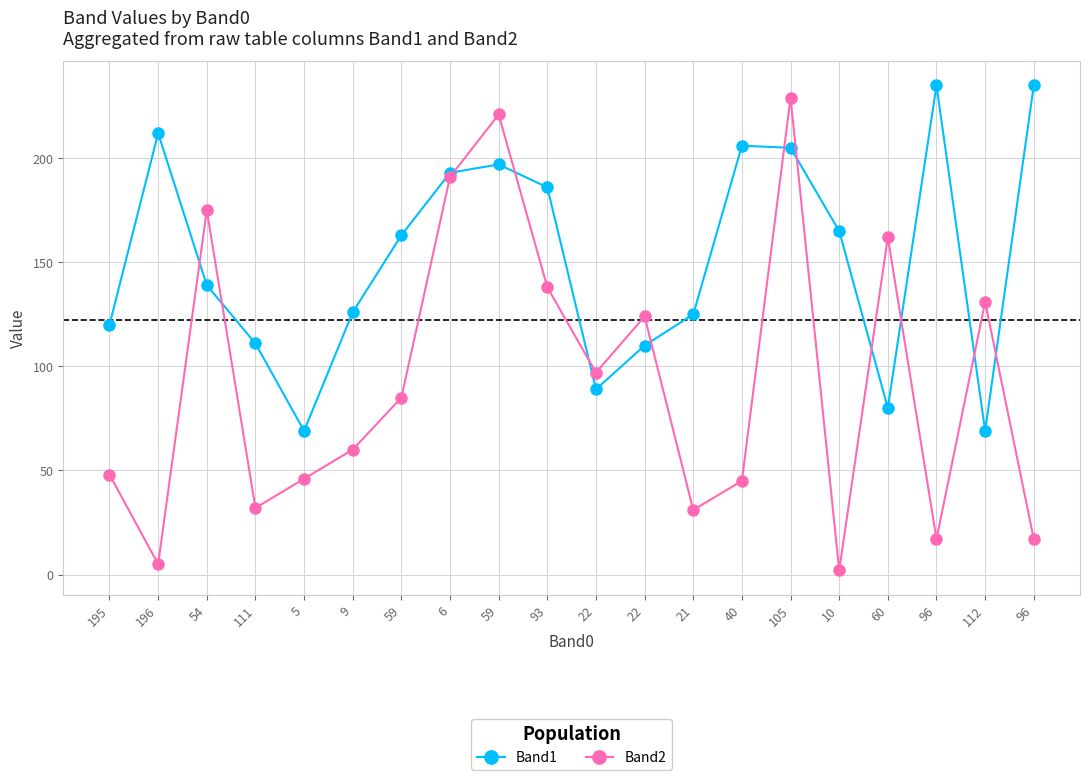

Count the number of categories in the chart.

20